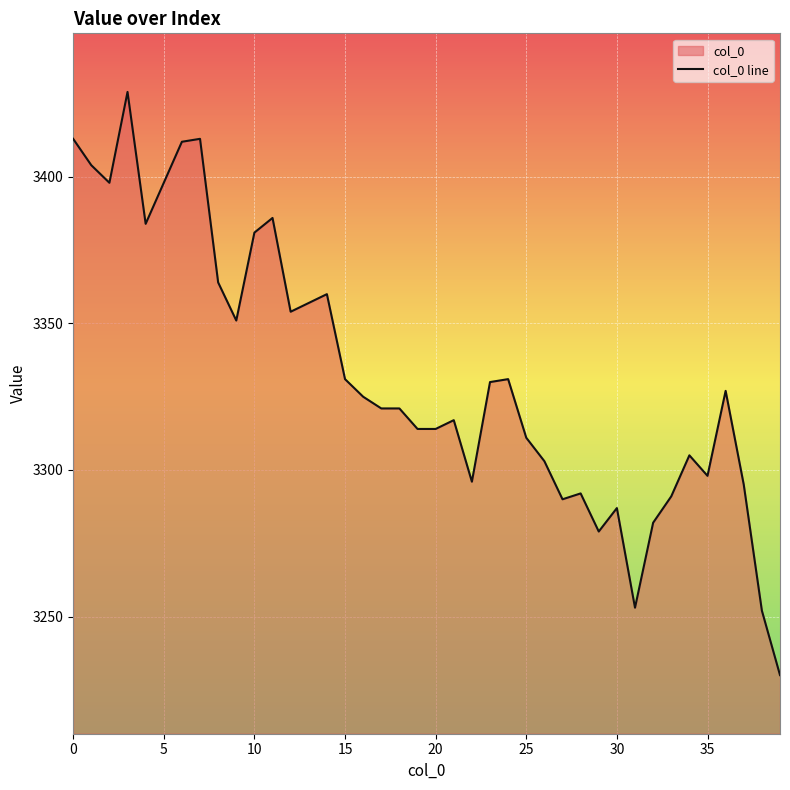

How many values are below 3325?

20